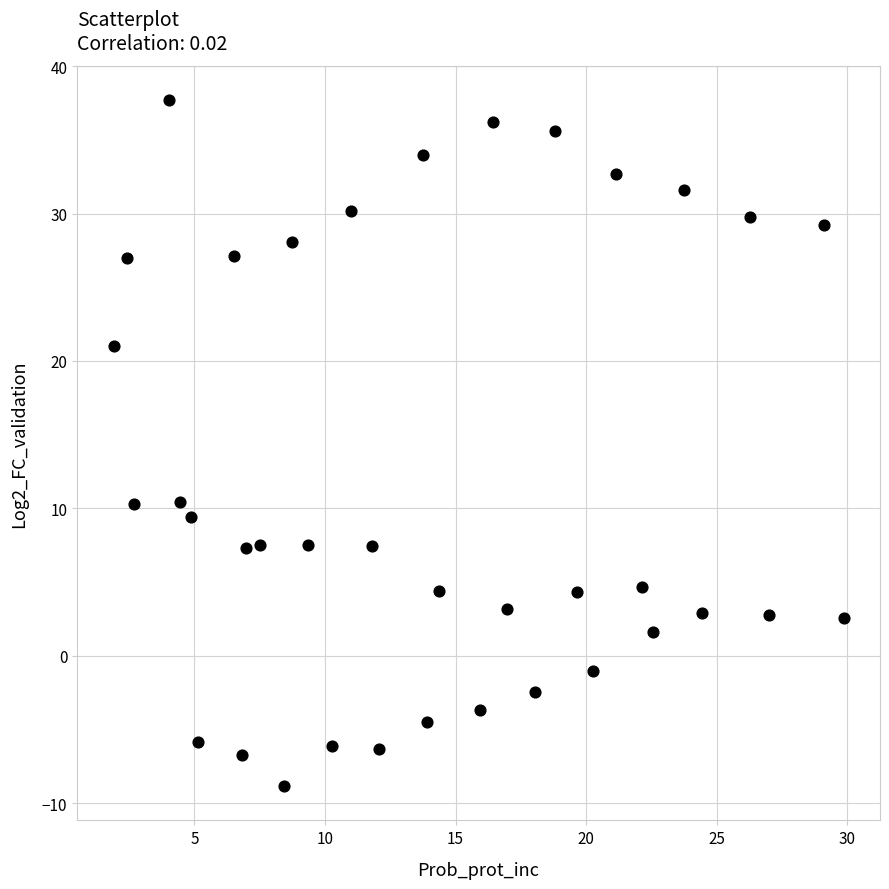

What is the range of X values (max minus min)?

27.9